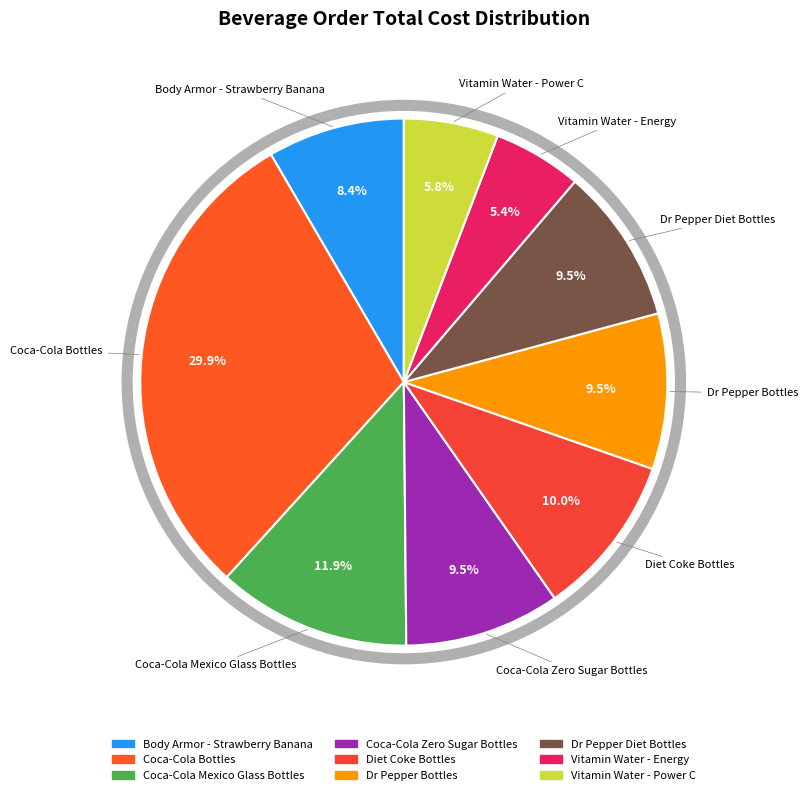

Approximately how many times larger is the value at Dr Pepper Bottles compared to Vitamin Water - Power C?

1.6